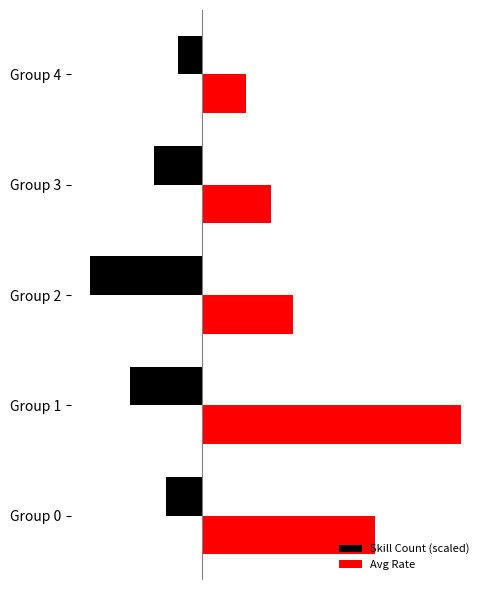

List the series in order of their peak value, lowest first.

Skill Count (scaled), Avg Rate